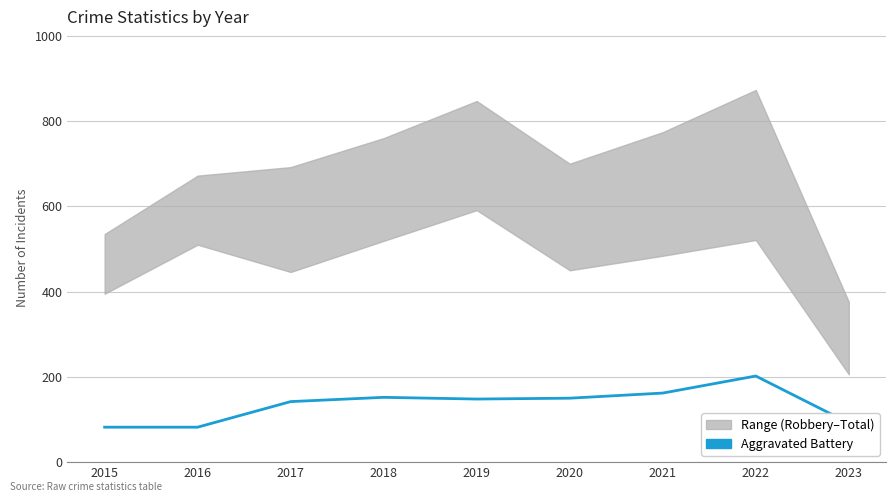

What is the greatest value displayed?

202